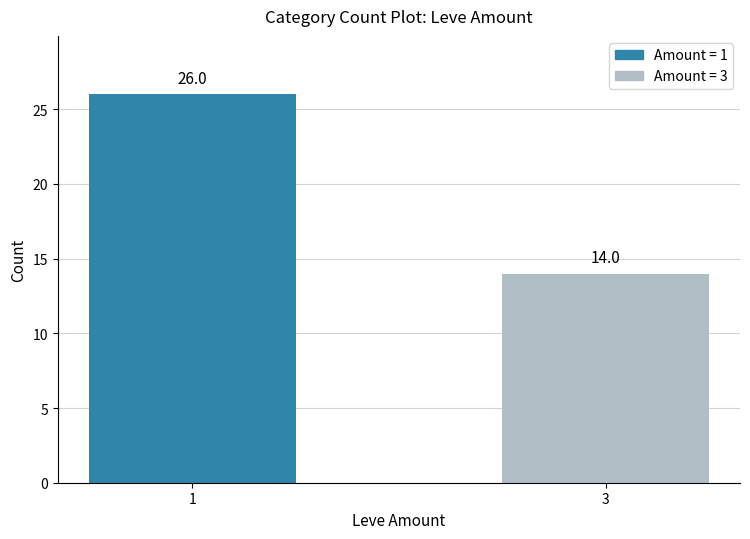

What is the average value?

20